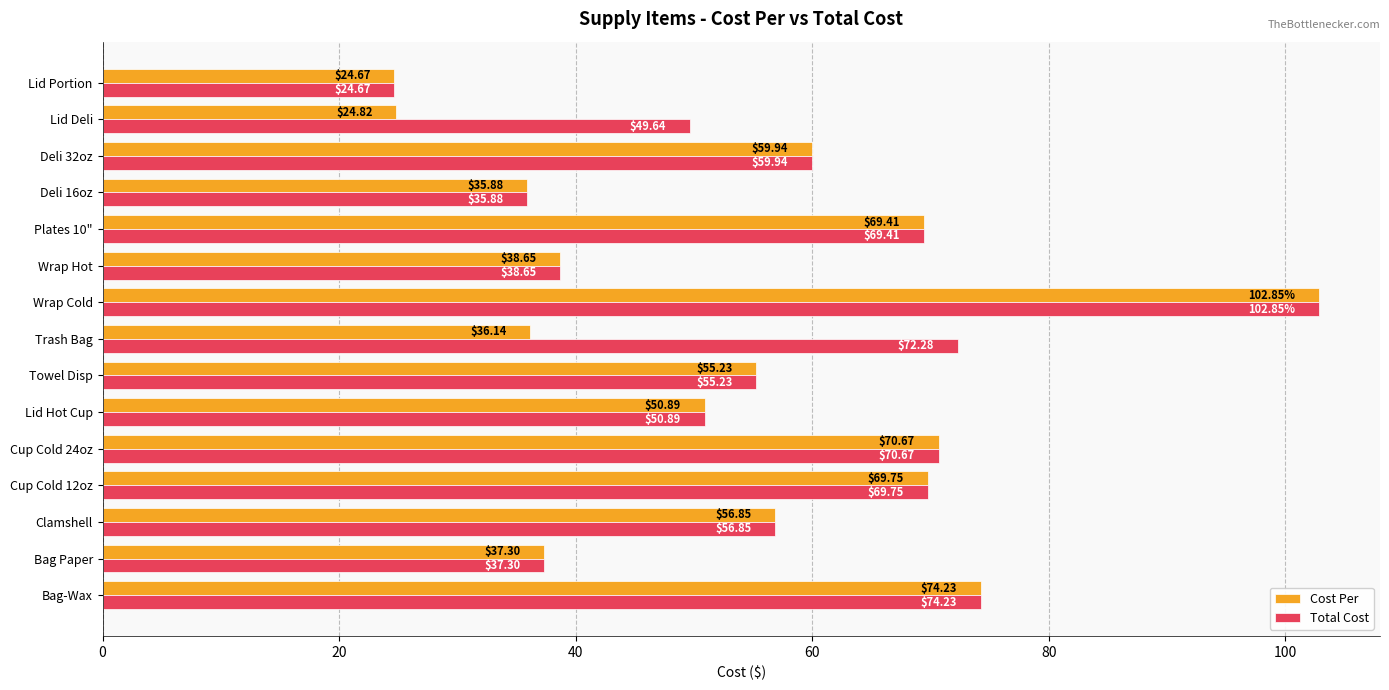

What is the difference between the maximum and second lowest values in the Total Cost series?

67.0